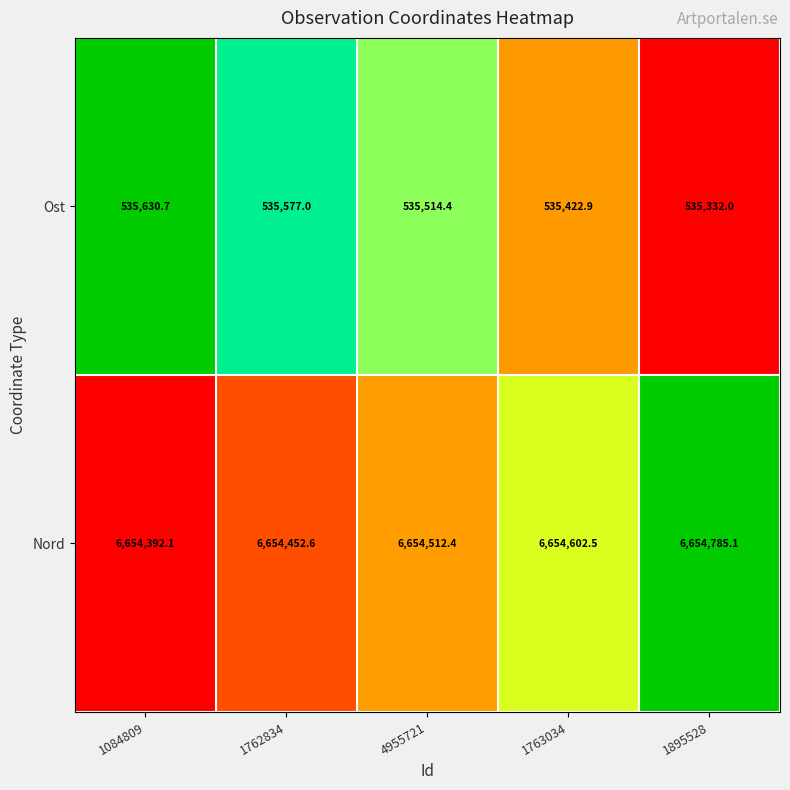

What is the sum of the Ost values at 1084809 and 1763034?

1071053.6